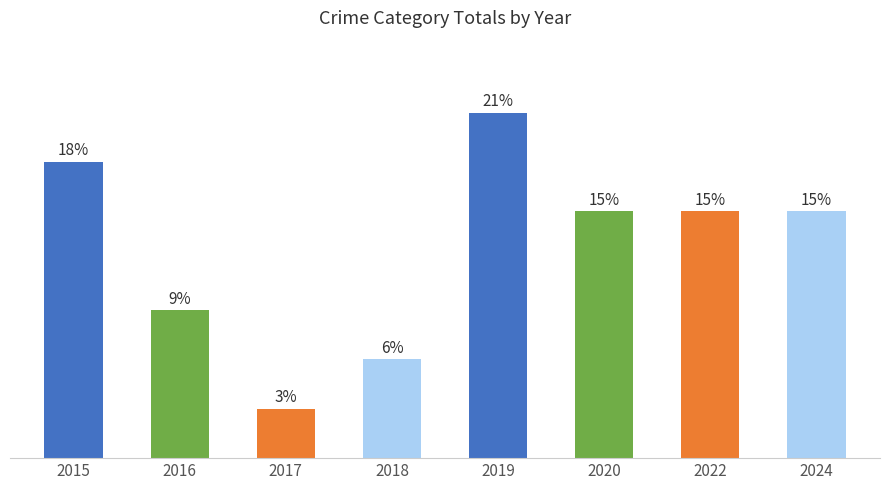

Rank the categories by value from highest to lowest.

2019, 2015, 2020, 2022, 2024, 2016, 2018, 2017